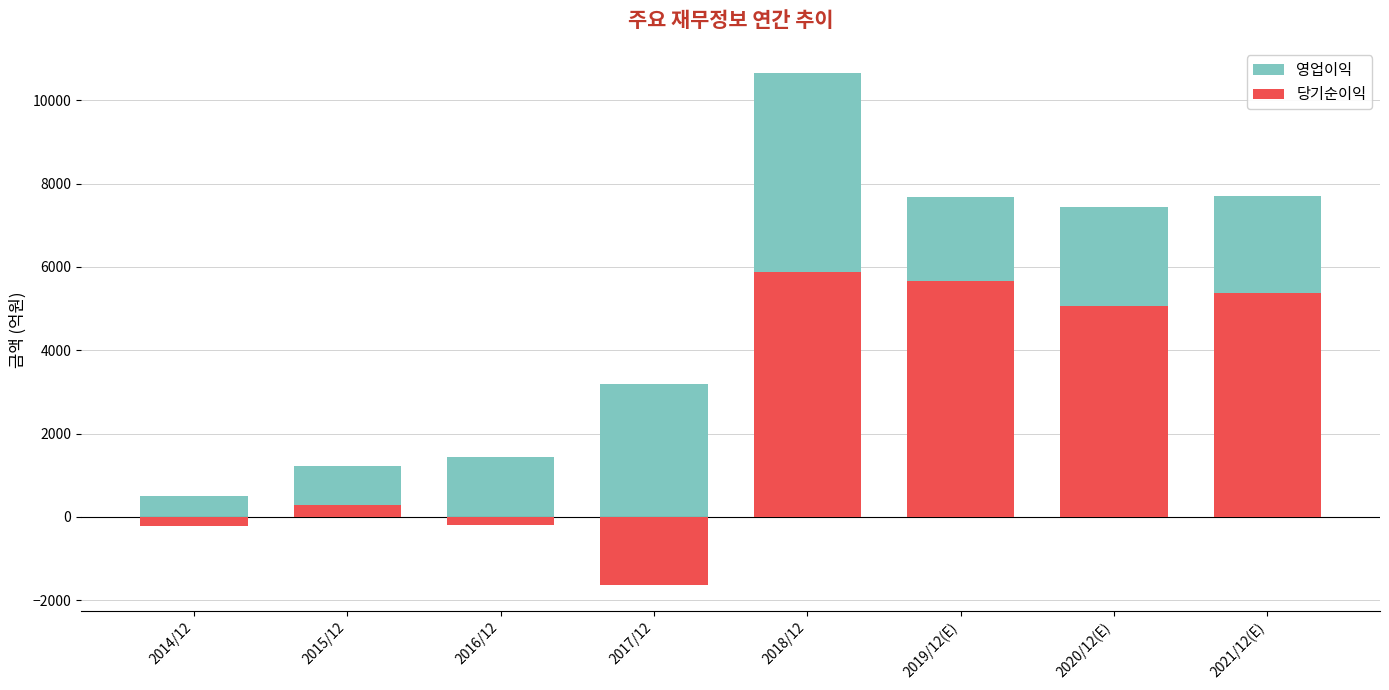

How many data points in 당기순이익 are above 5068?

3